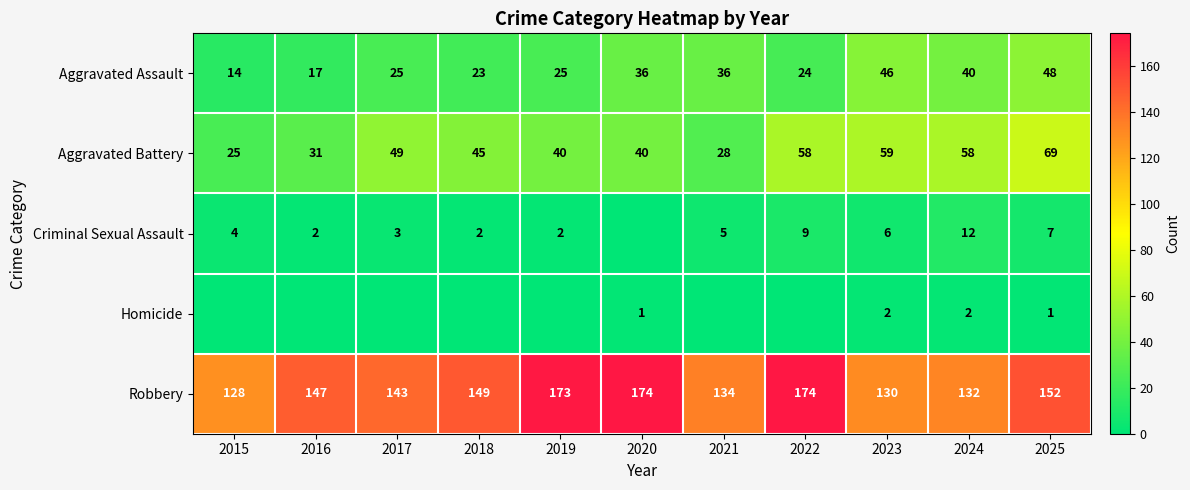

Is the value of Criminal Sexual Assault at 2016 greater than the value of Aggravated Battery at 2019?

No